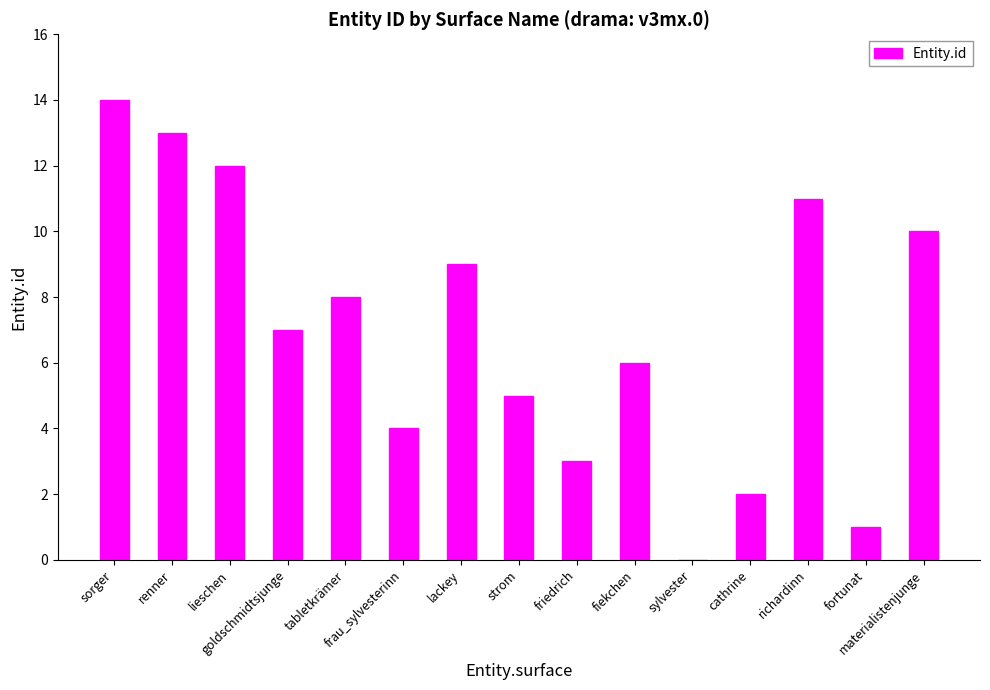

What is the greatest value displayed?

14